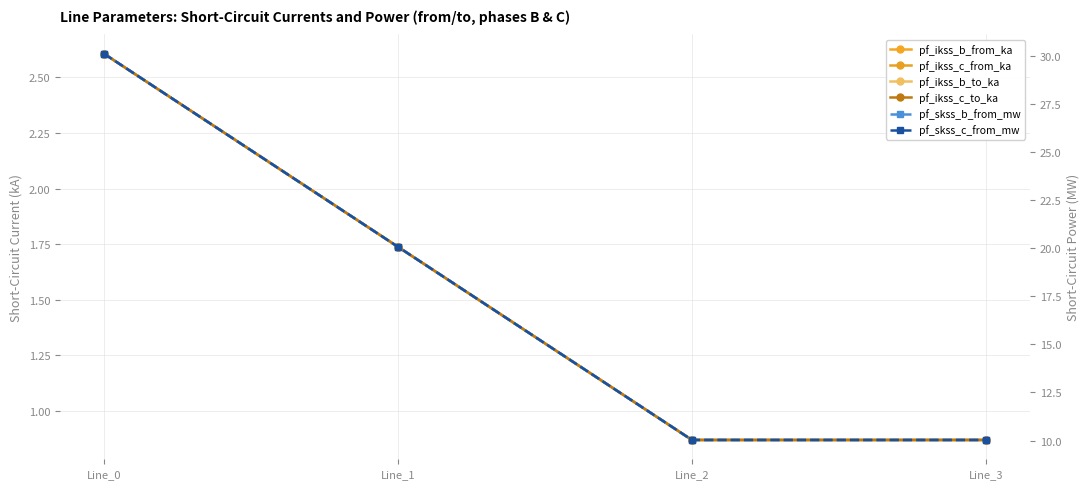

What is the value of the pf_skss_b_from_mw point at the 2nd from the left?

20.1